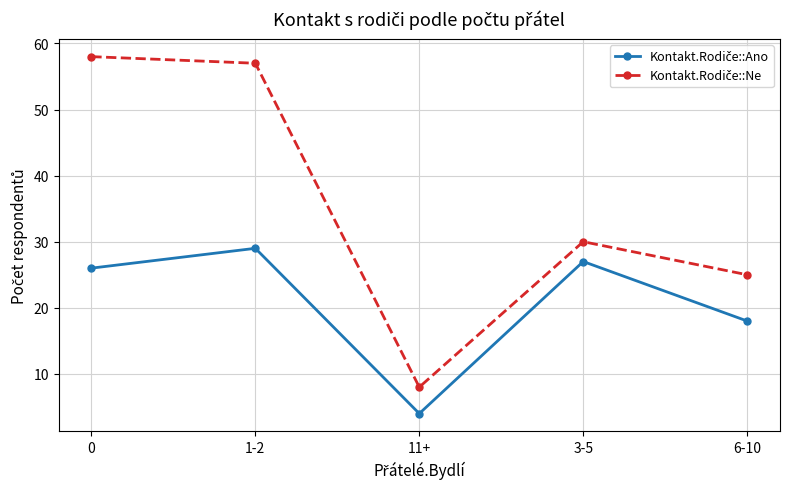

What is the spread (max minus min) of values at 0?

32